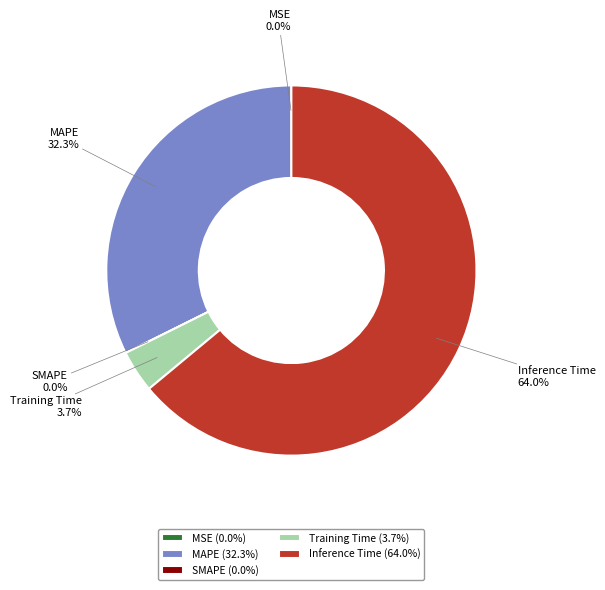

To the nearest percent, what is the difference between the largest and smallest slice percentages?

64%